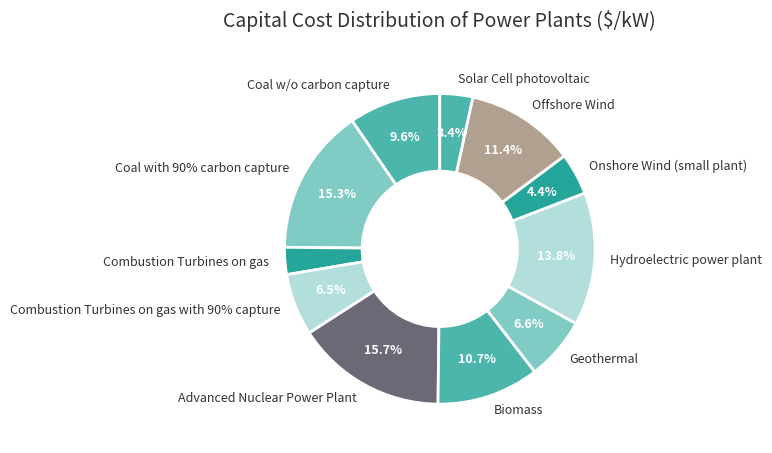

What is the ratio of the value at Combustion Turbines on gas with 90% capture to the value at Solar Cell photovoltaic?

1.9